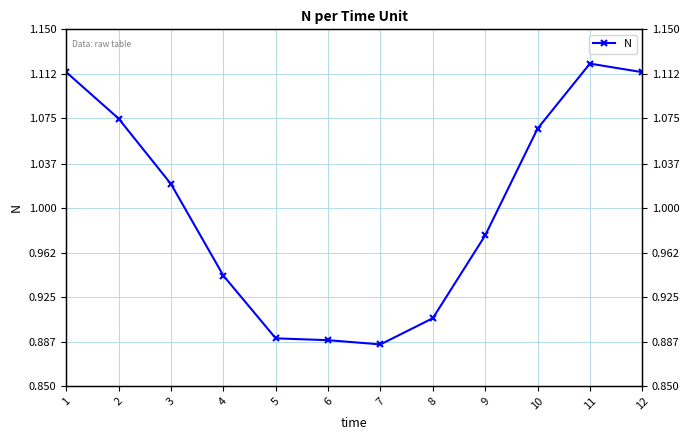

Reading left to right, extract all data points from this chart.

1.1	1.1	1.0	0.9	0.9	0.9	0.9	0.9	1.0	1.1	1.1	1.1